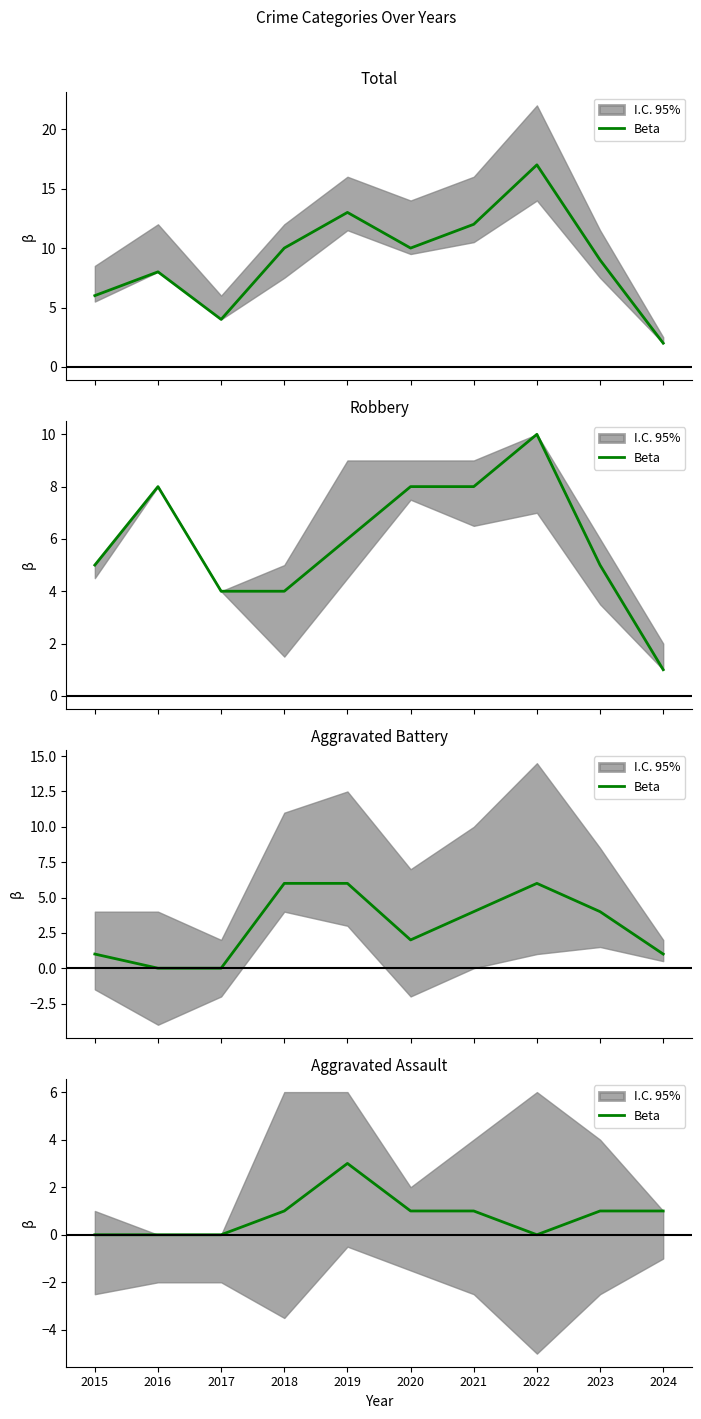

At which category does the chart reach its peak across all series?

2019